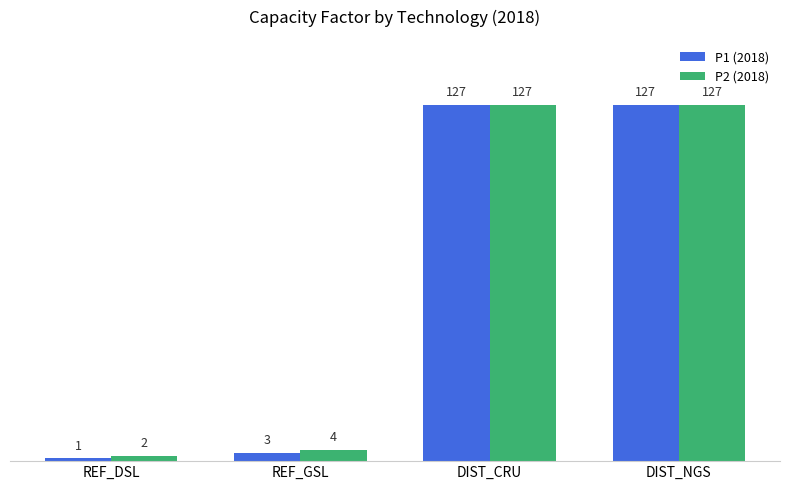

What are all the series names shown in the legend?

P1 (2018), P2 (2018)